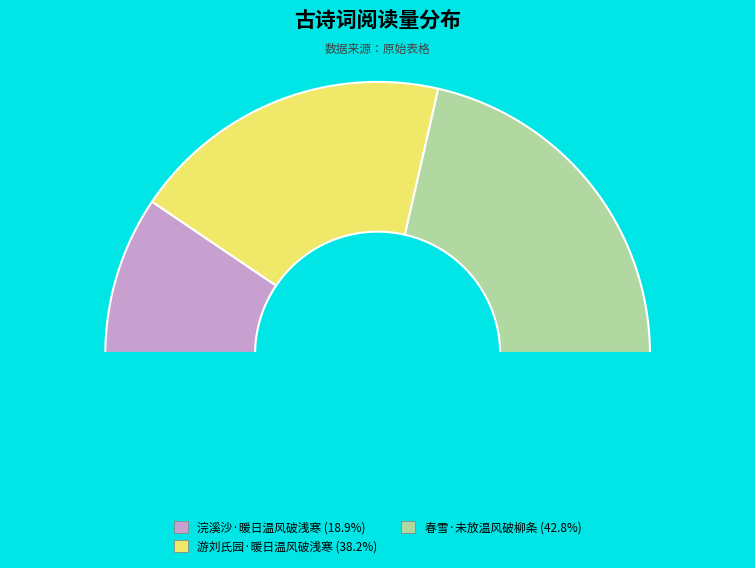

Which has a higher value, 游刘氏园·暖日温风破浅寒 or 春雪·未放温风破柳条?

春雪·未放温风破柳条